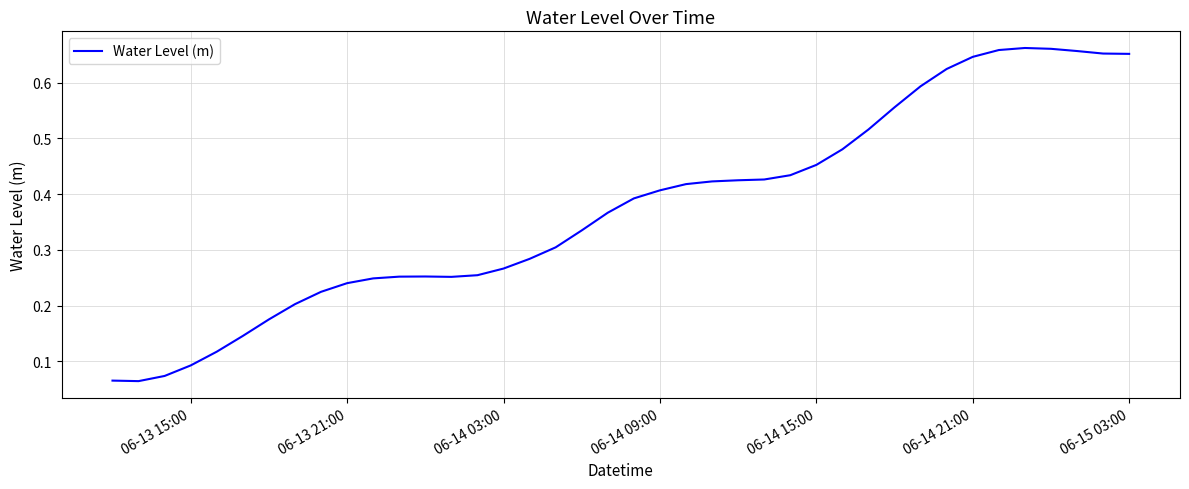

What is the minimum value shown in the chart?

0.1